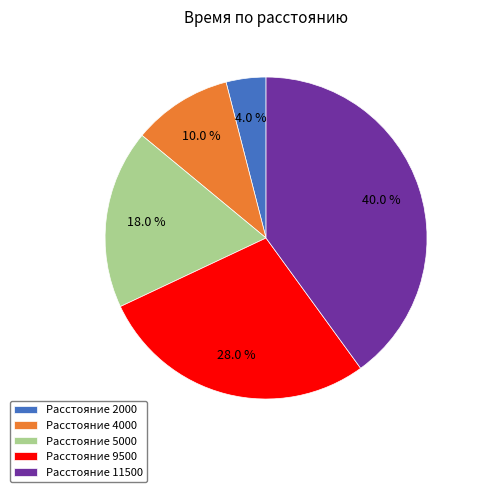

Which category has the smallest portion of the pie?

Расстояние 2000